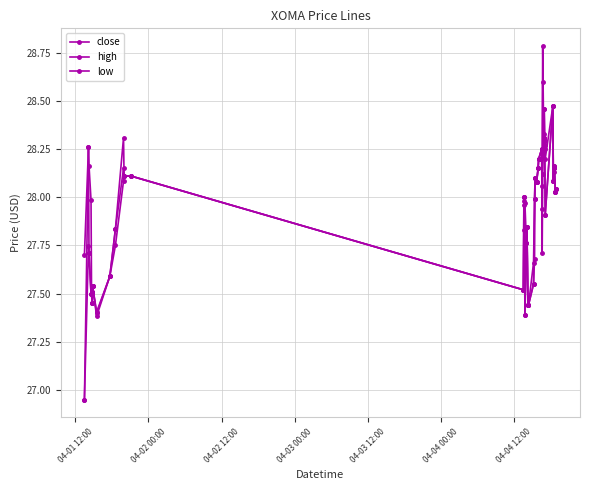

How many data points in low are above 27?

39